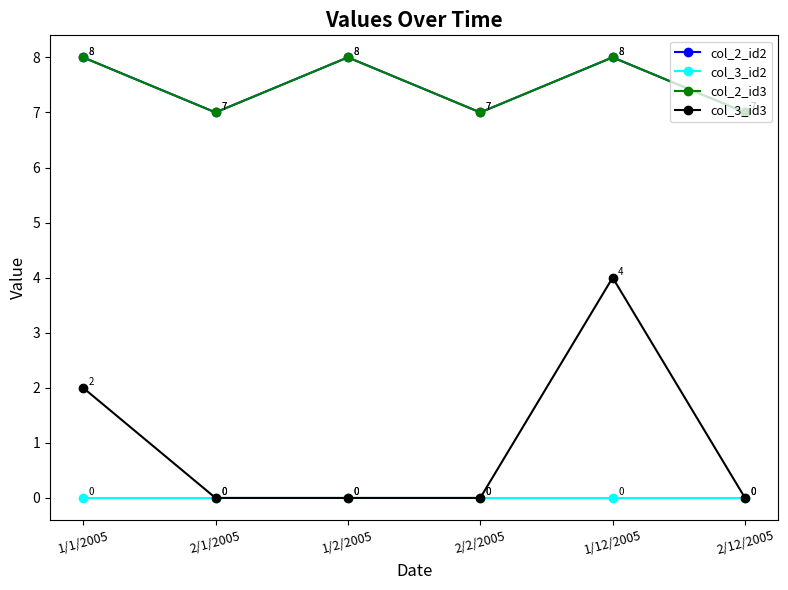

The col_2_id3 series shows 8 at 1/2/2005. True or false?

True